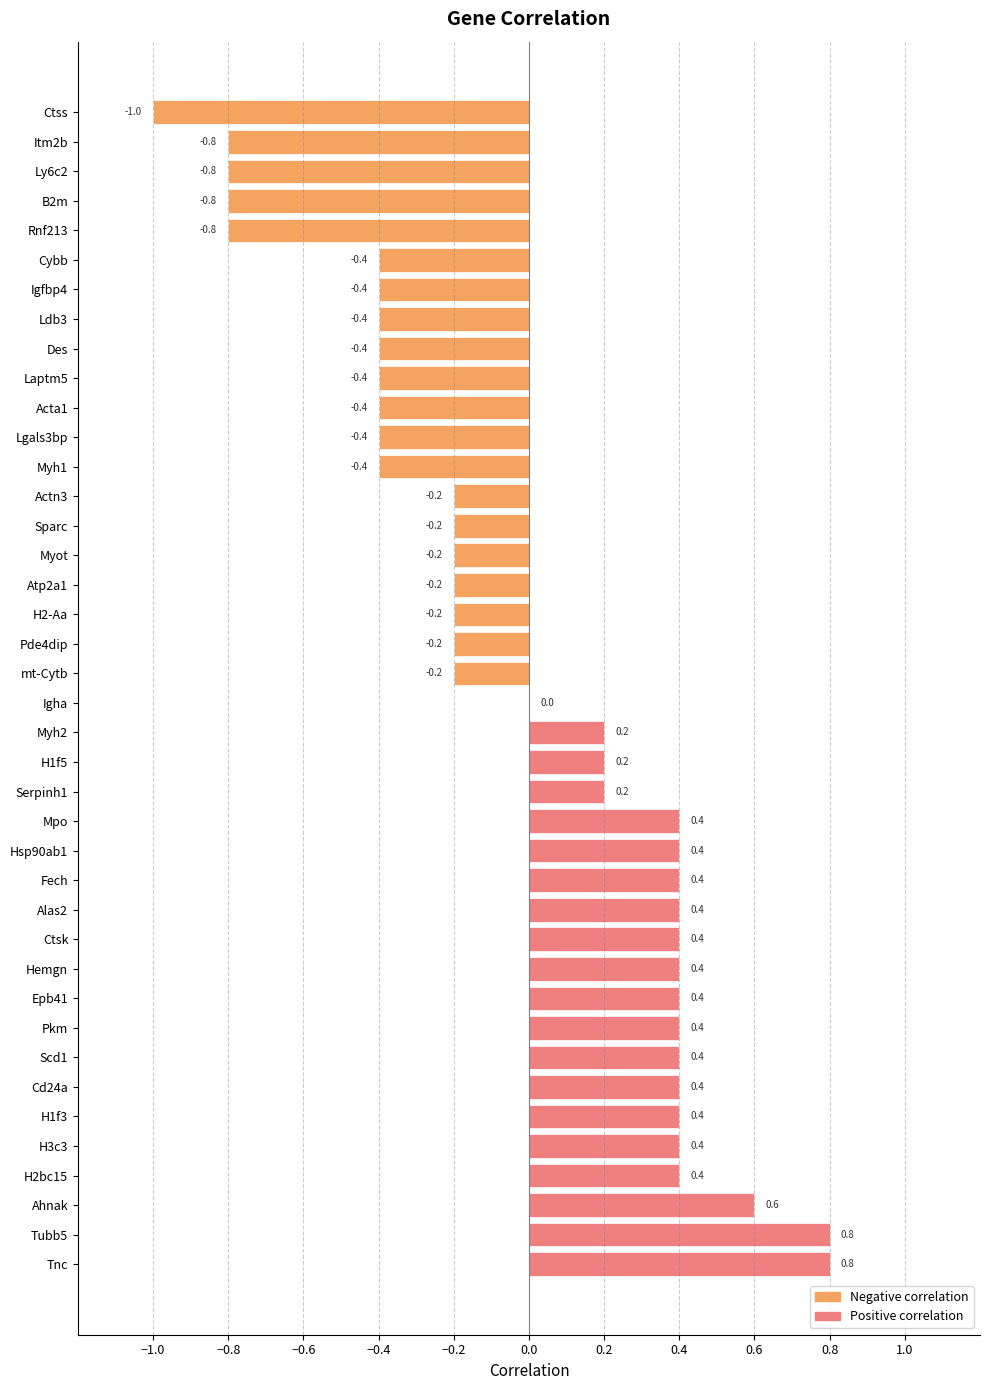

What is the maximum value shown in the chart?

0.8